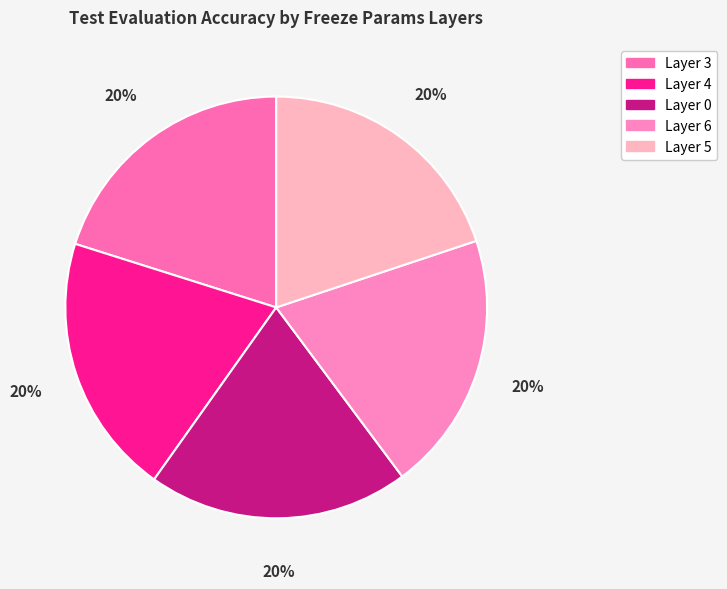

Count the number of slices in the pie.

5